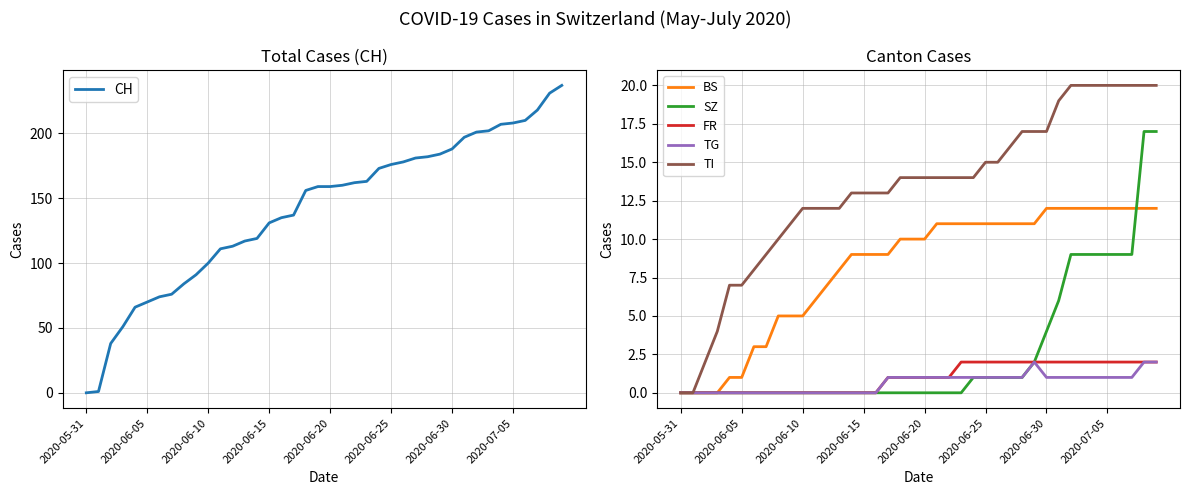

True or false: BS and FR intersect in this chart.

False